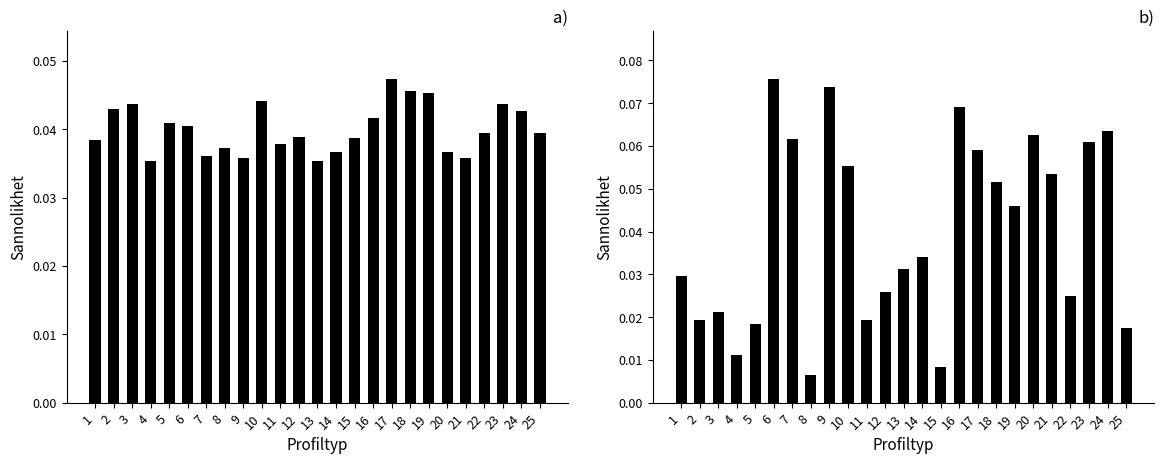

True or false: MAX-MIN(R) has a value of 0.0 at 25.

False